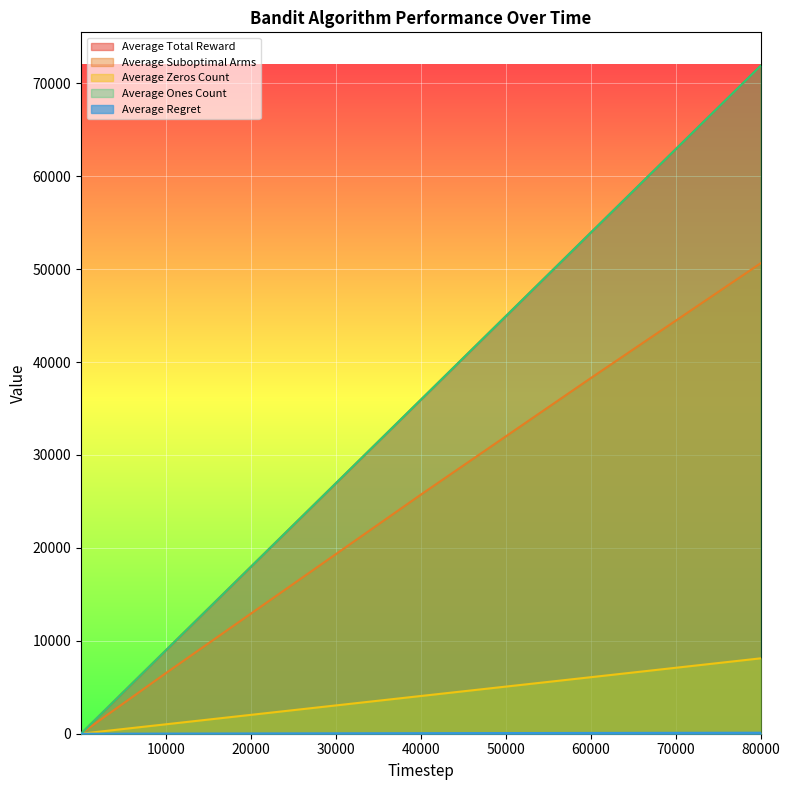

Does the chart display data point markers on the line(s)?

No